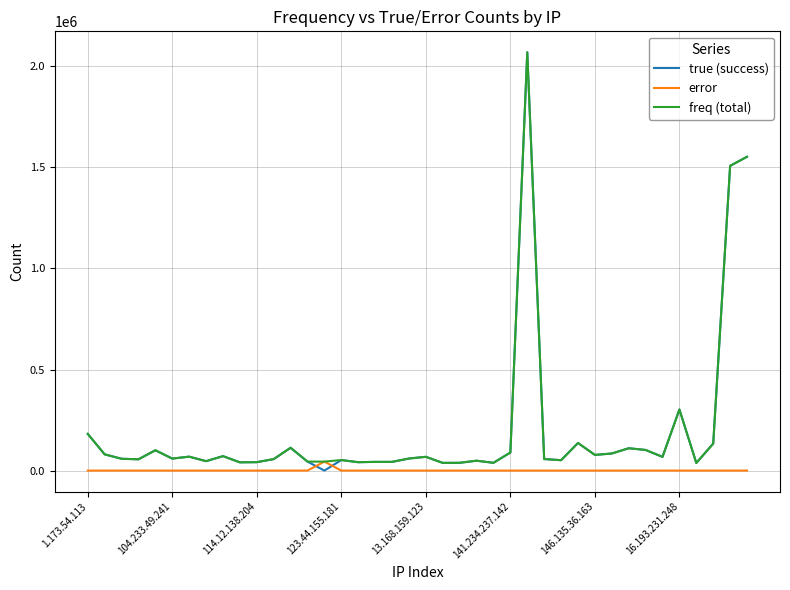

Which series has the widest spread of values?

true (success)